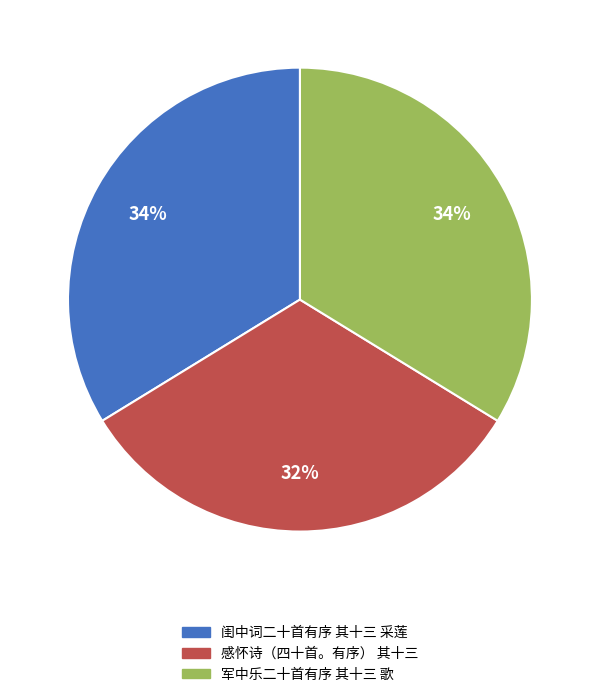

Which slice is the smallest?

感怀诗（四十首。有序） 其十三